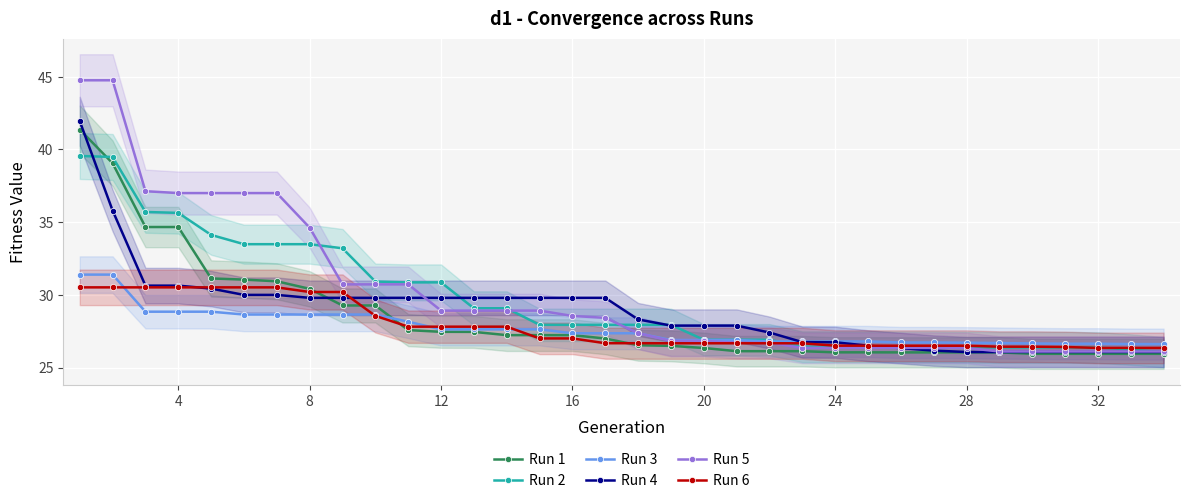

The Run 6 series shows 26.5 at 28. True or false?

True